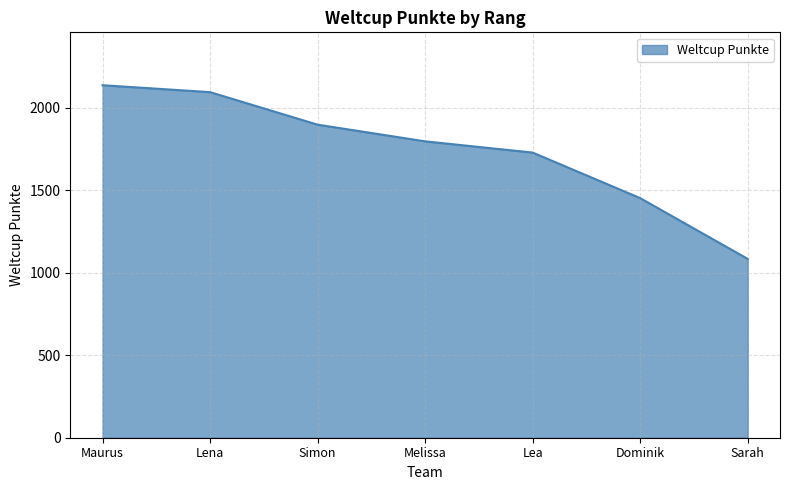

What position from the right is Sarah?

1